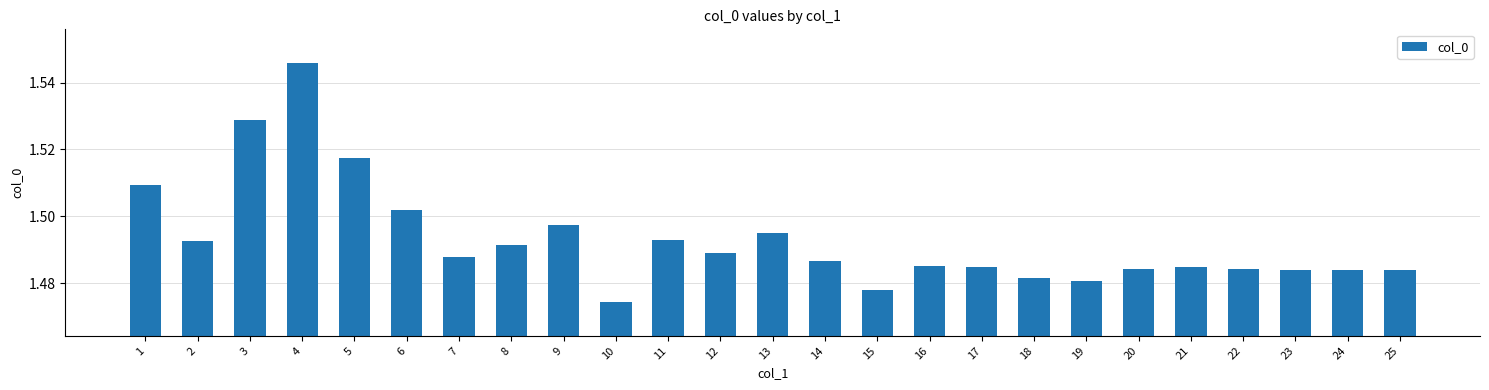

How many bars are there in total?

25